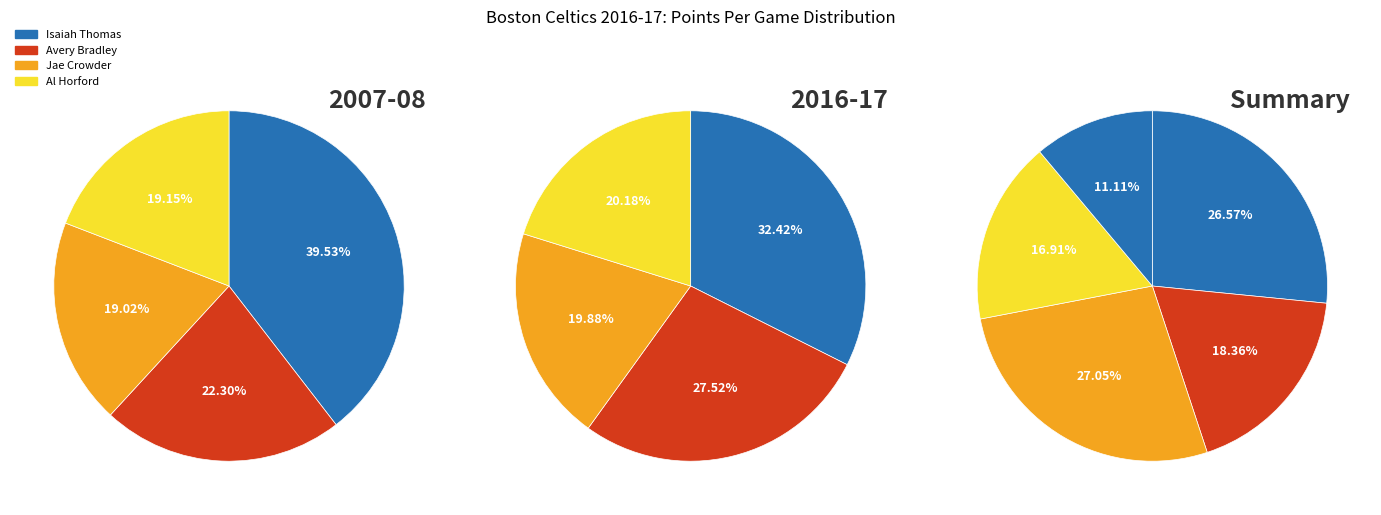

The 6 slice represents 1% of the pie. True or false?

False